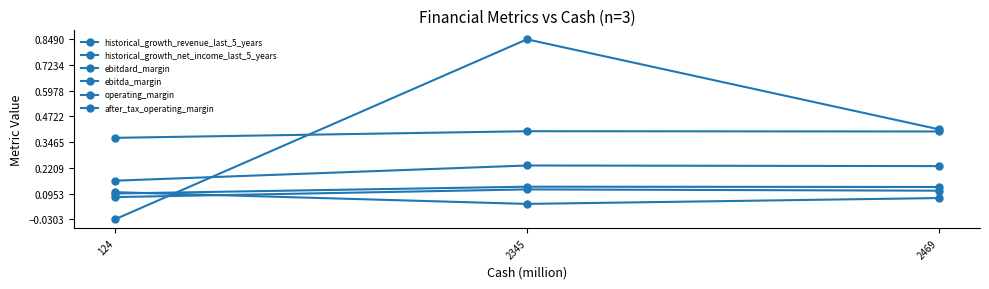

Is it true that operating_margin equals 0.2 at 2345?

False